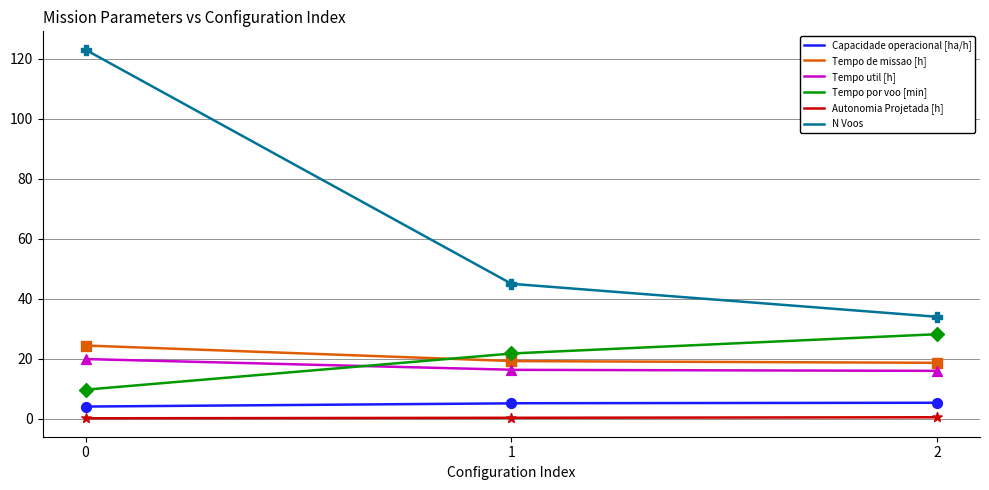

What are all the series names shown in the legend?

Capacidade operacional [ha/h], Tempo de missao [h], Tempo util [h], Tempo por voo [min], Autonomia Projetada [h], N Voos